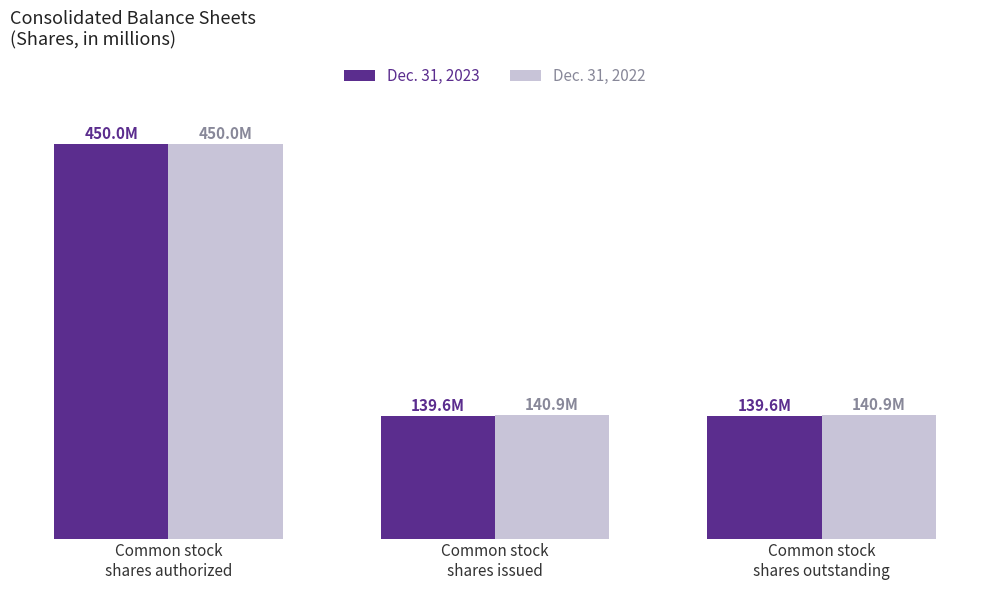

List the series in order of their overall mean, lowest first.

Dec. 31, 2023, Dec. 31, 2022